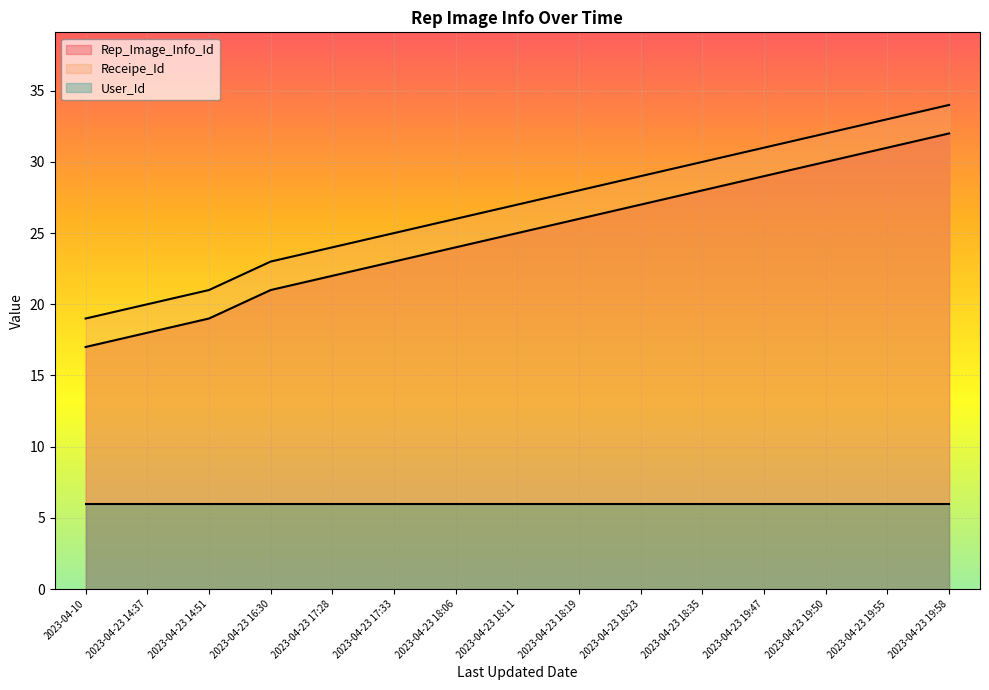

The Rep_Image_Info_Id series shows 18 at 2023-04-23 18:19. True or false?

False